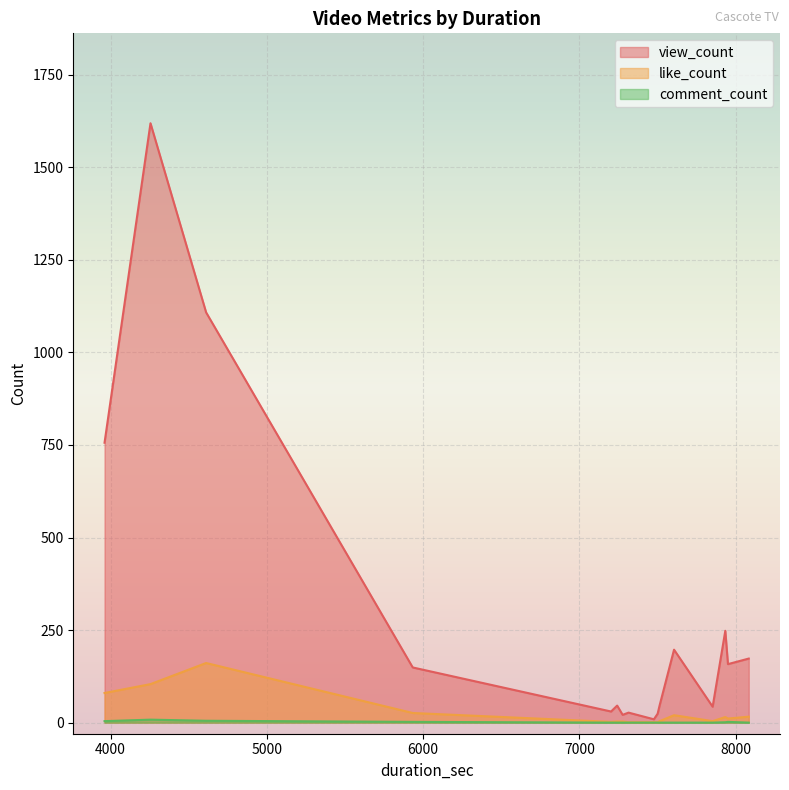

At which category is the sum across all series the highest?

4255